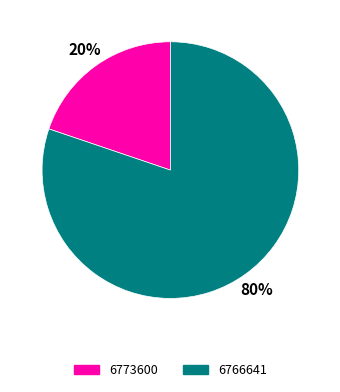

To the nearest percent, what is the difference between the largest and smallest slice percentages?

60%